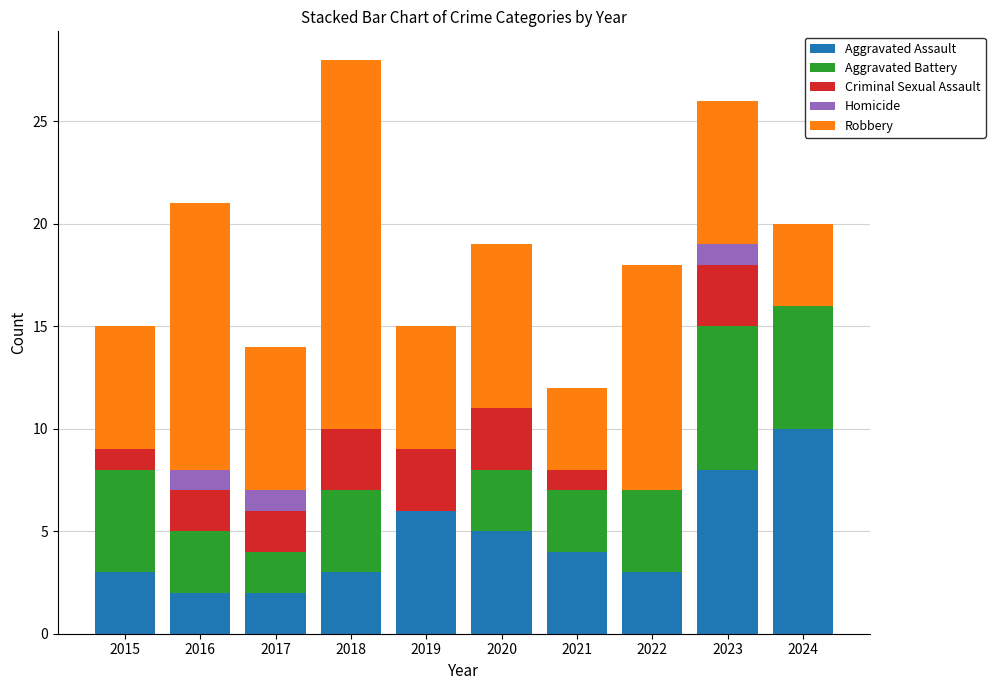

What is the sum of the Aggravated Assault values at 2020 and 2023?

13